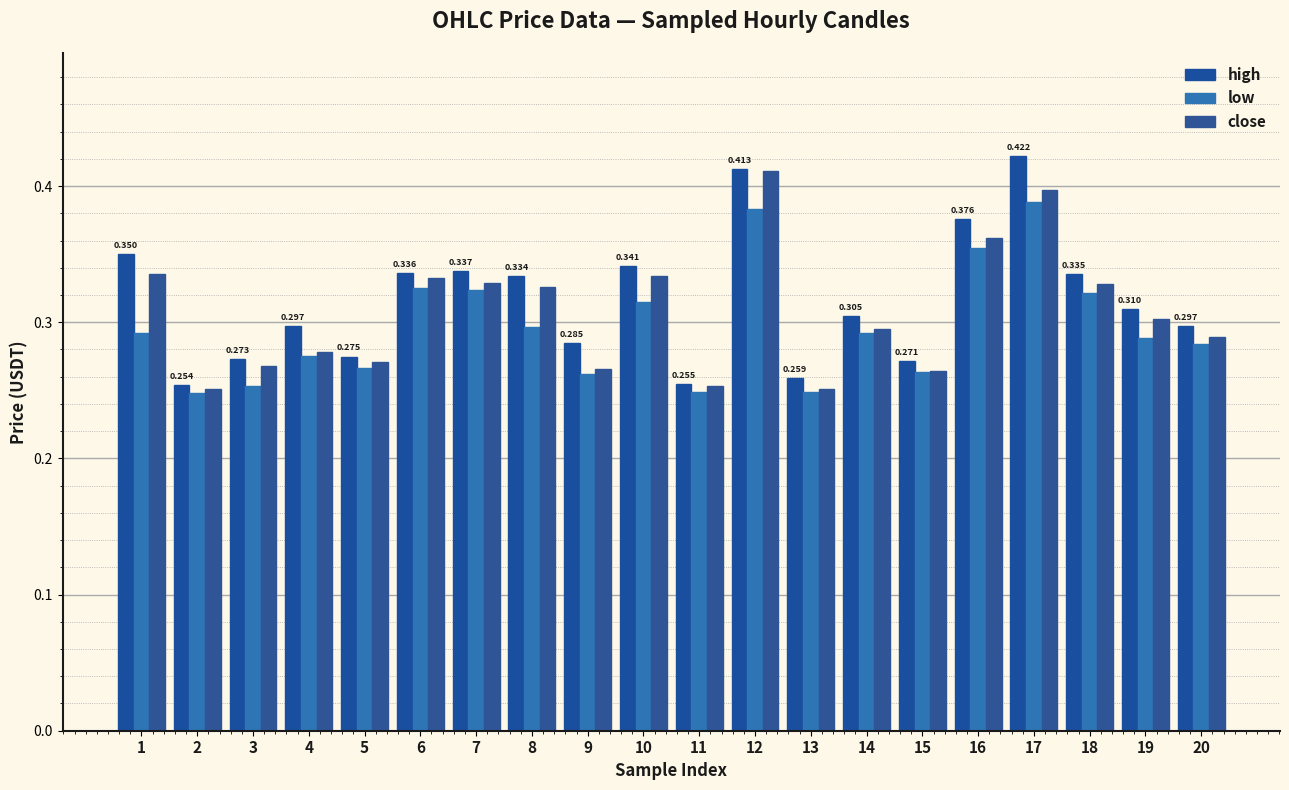

Count the number of categories in the chart.

20